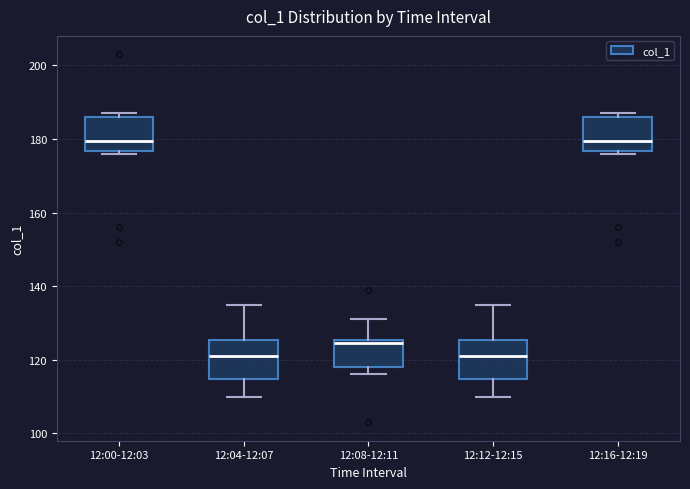

Where does the upper whisker of the box for 12:08-12:11 end on the y-axis? The values are not printed on the chart, so give them approximately, as read against the axis.

132